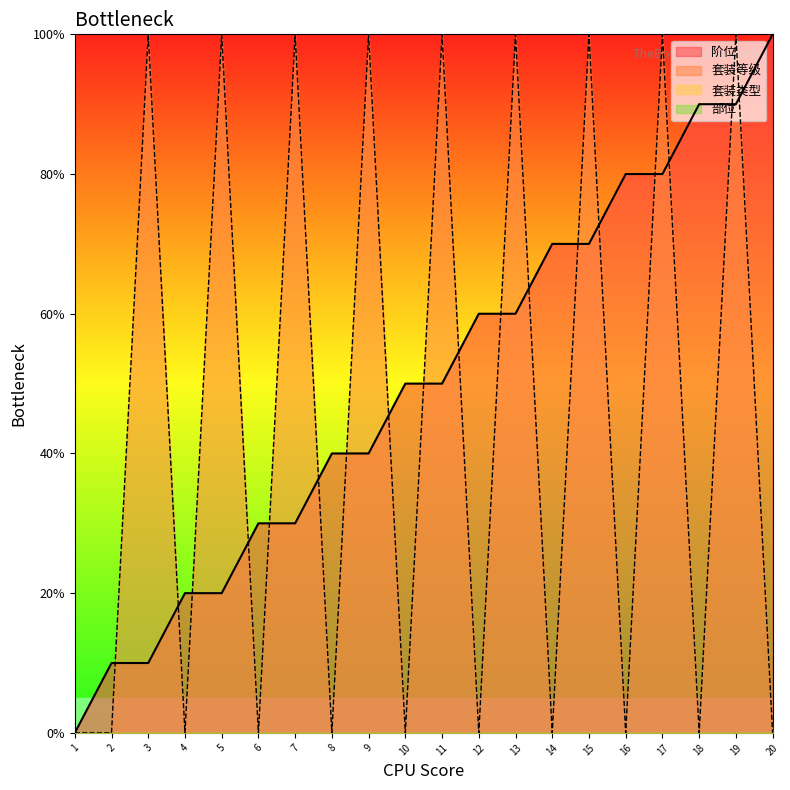

At which label does 阶位 reach its minimum?

1